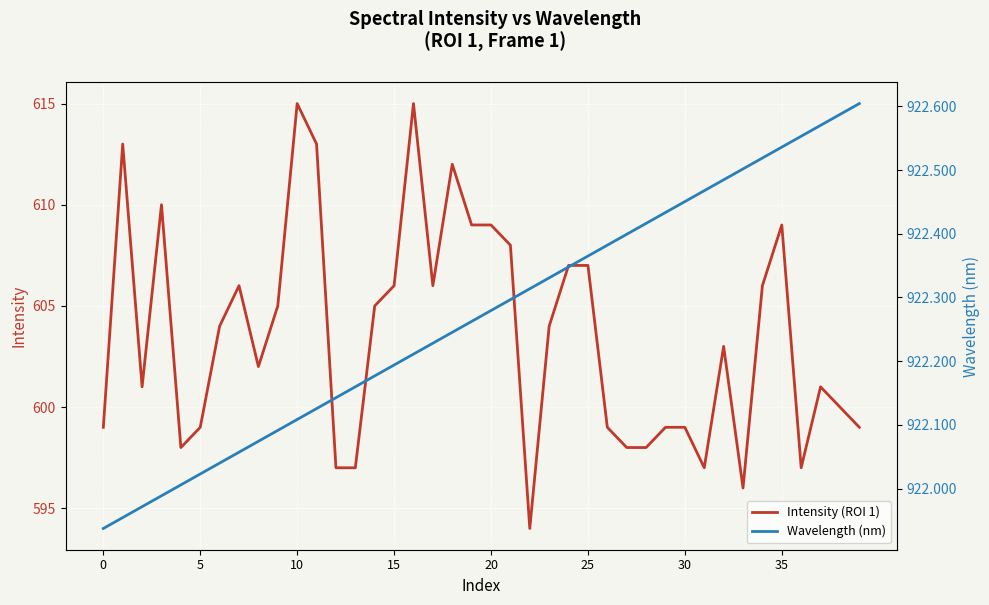

The Intensity (ROI 1) series shows 609 at 35. True or false?

True